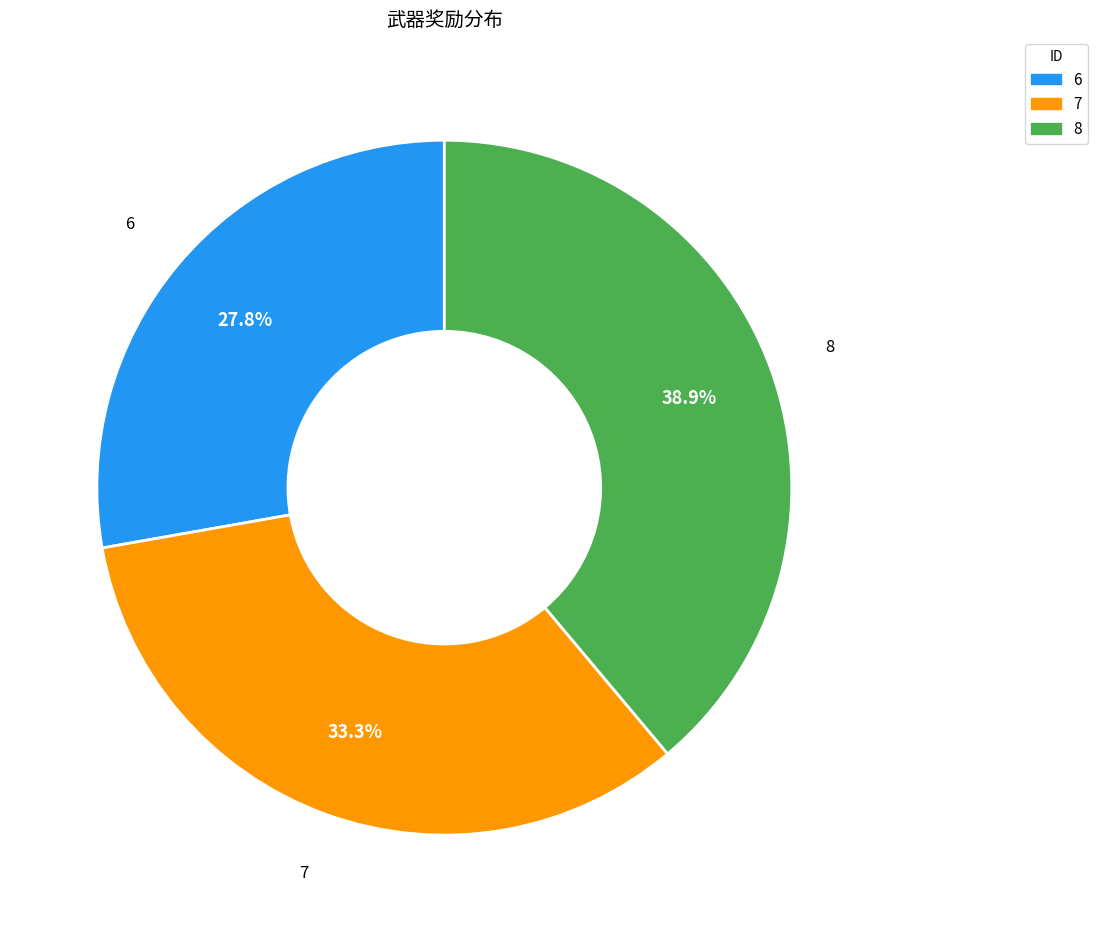

The 6 slice represents 28% of the pie. True or false?

True